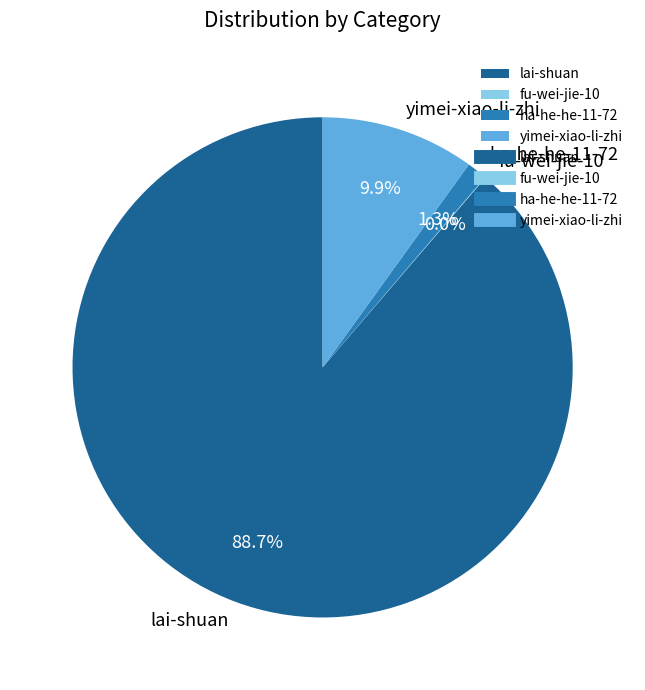

Combined, do yimei-xiao-li-zhi and lai-shuan account for over 50%?

Yes